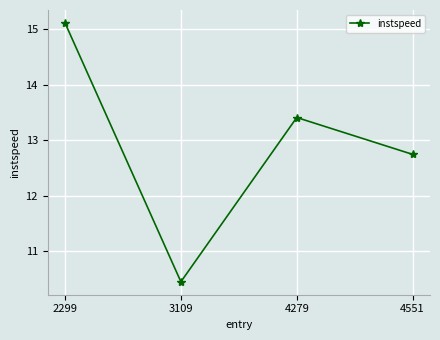

How many interior local valleys (lower than both neighbors) does the data have?

1